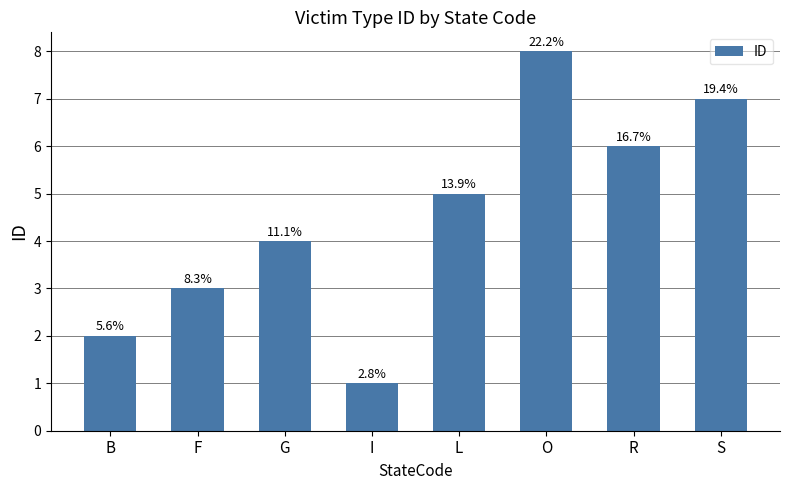

Approximately how many times larger is the value at L compared to G?

1.2